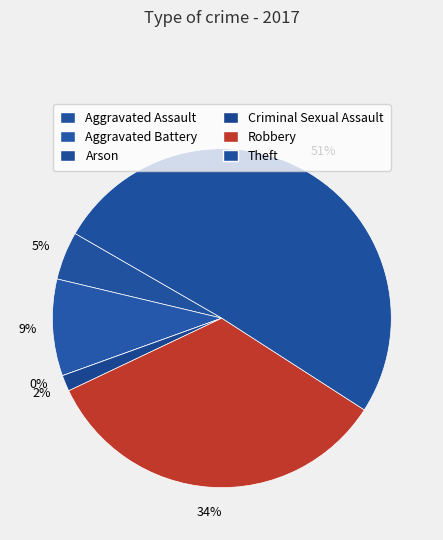

What percentage is NOT represented by Aggravated Battery?

90.8%